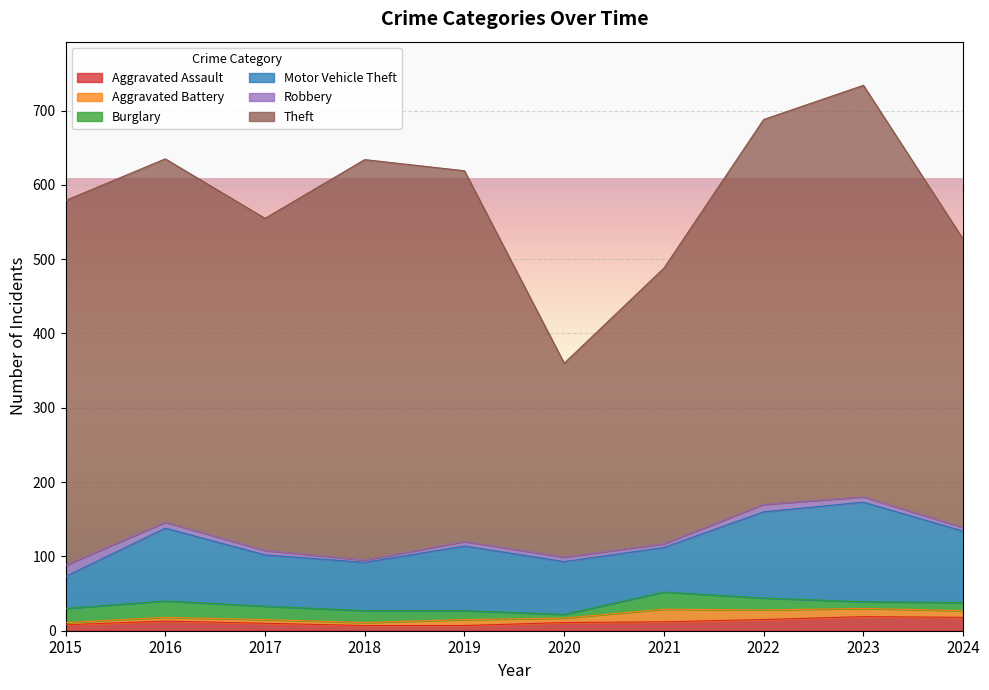

What is the value of the Aggravated Assault point at the 1st from the left?

8